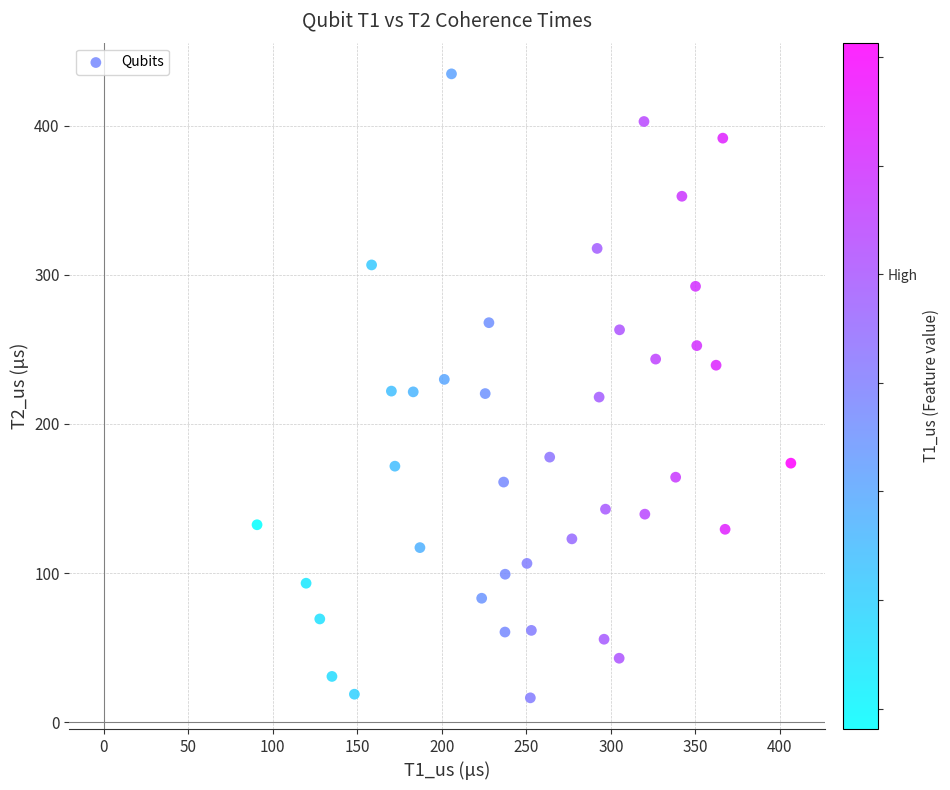

What is the range of X values (max minus min)?

315.9